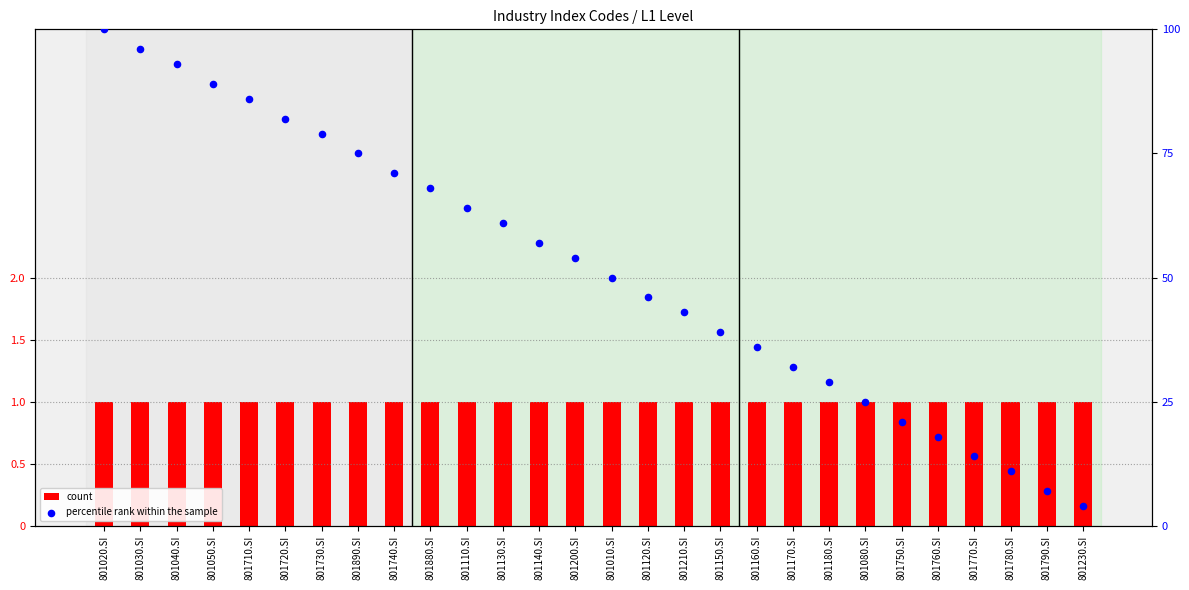

What is the total value across all series at 801710.SI?

87